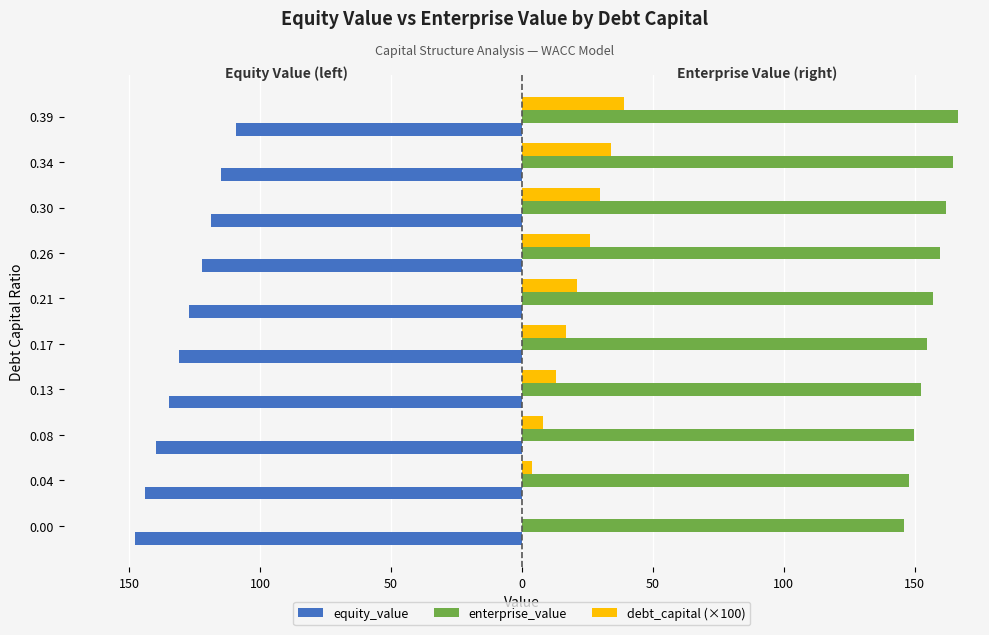

What are all the series names shown in the legend?

equity_value, enterprise_value, debt_capital (×100)